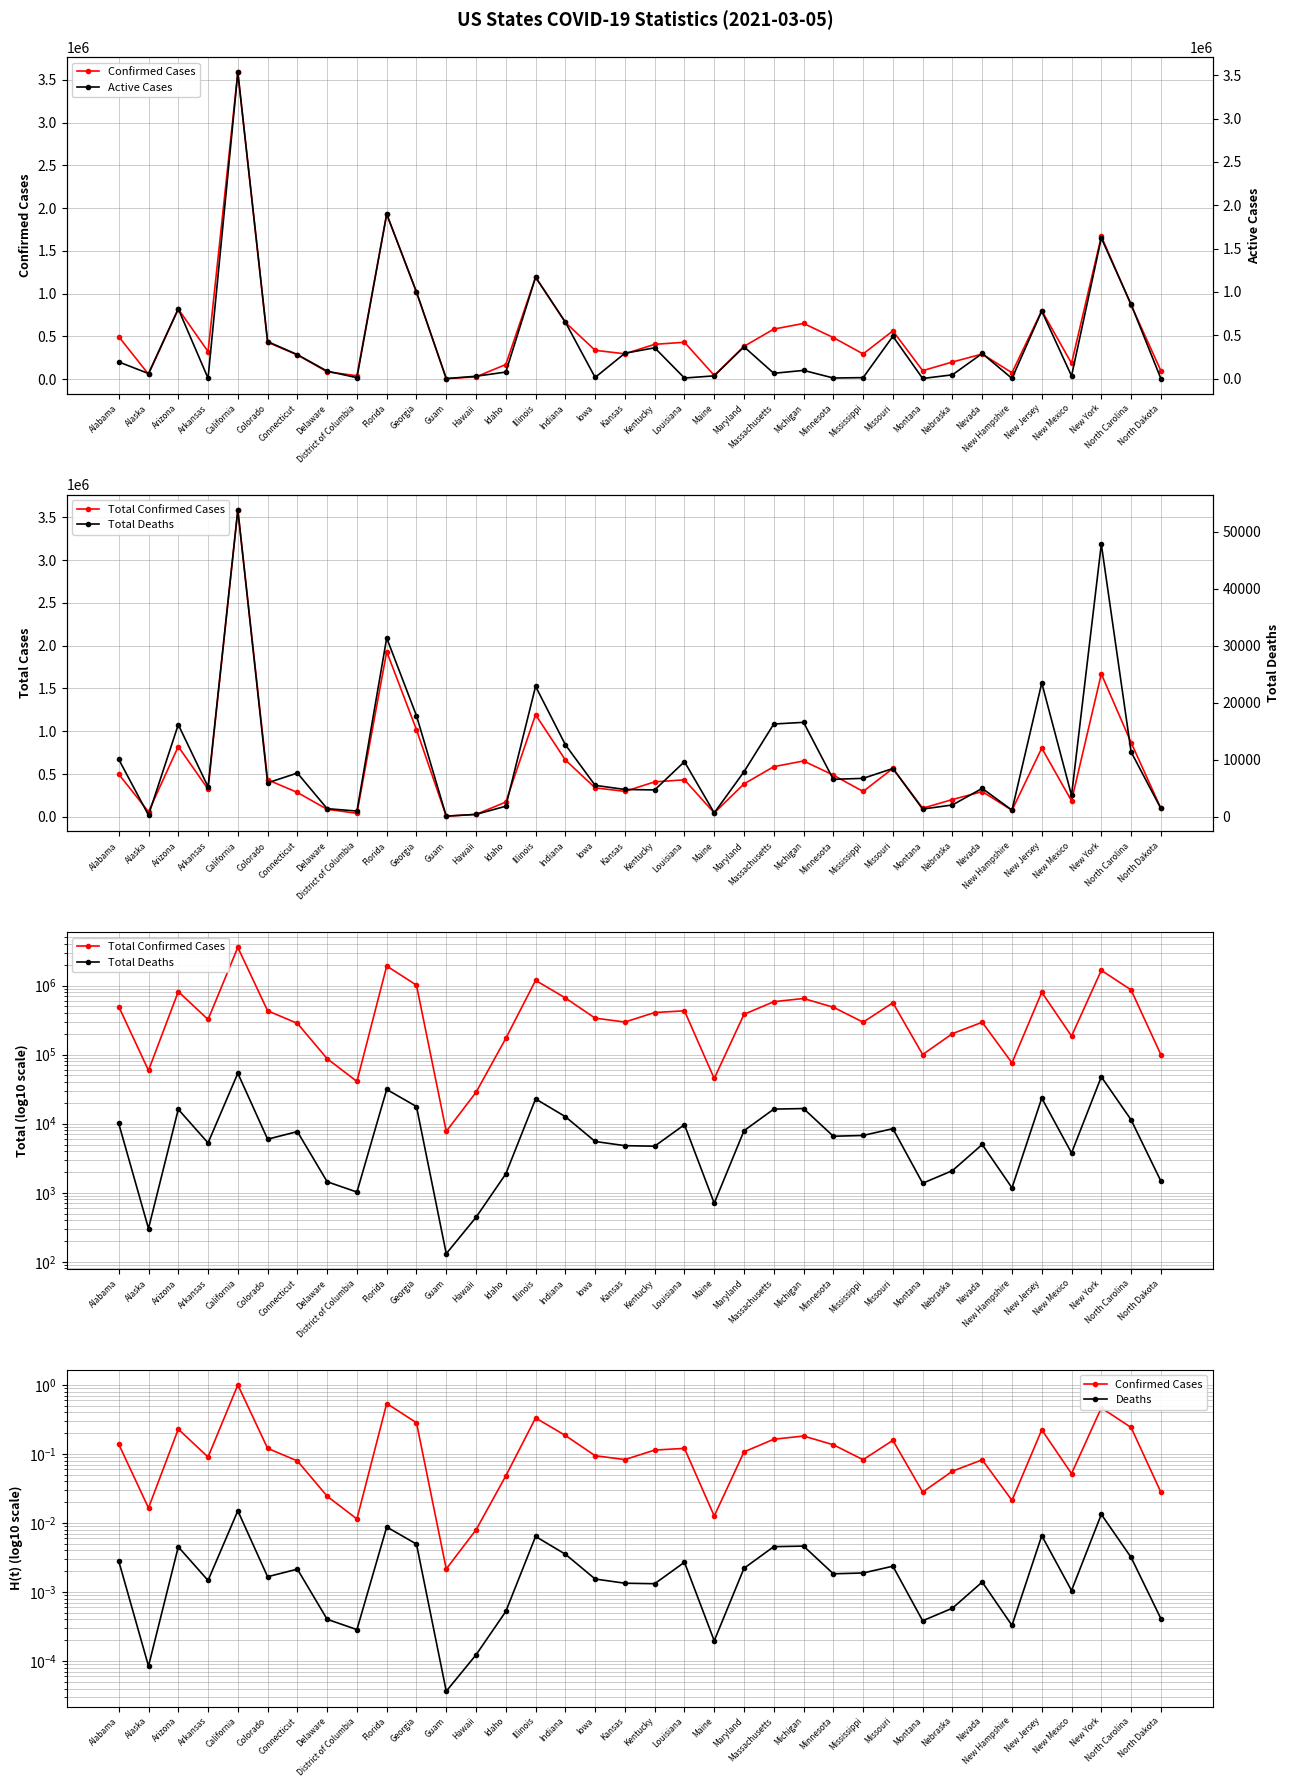

Which series has the widest spread of values?

Total Confirmed Cases